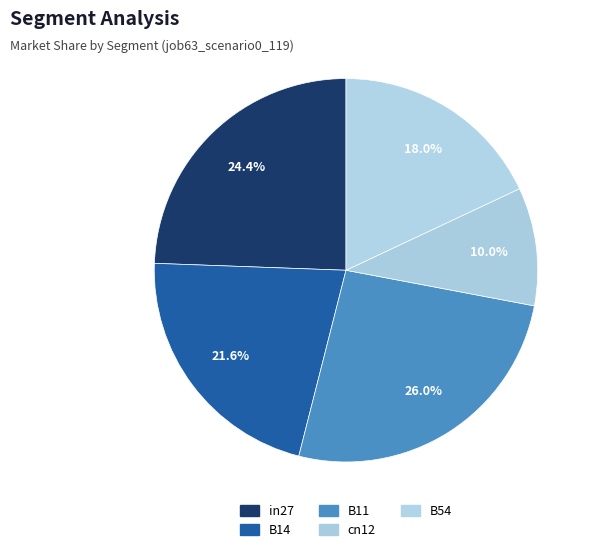

Rank the categories by value from lowest to highest.

cn12, B54, B14, in27, B11